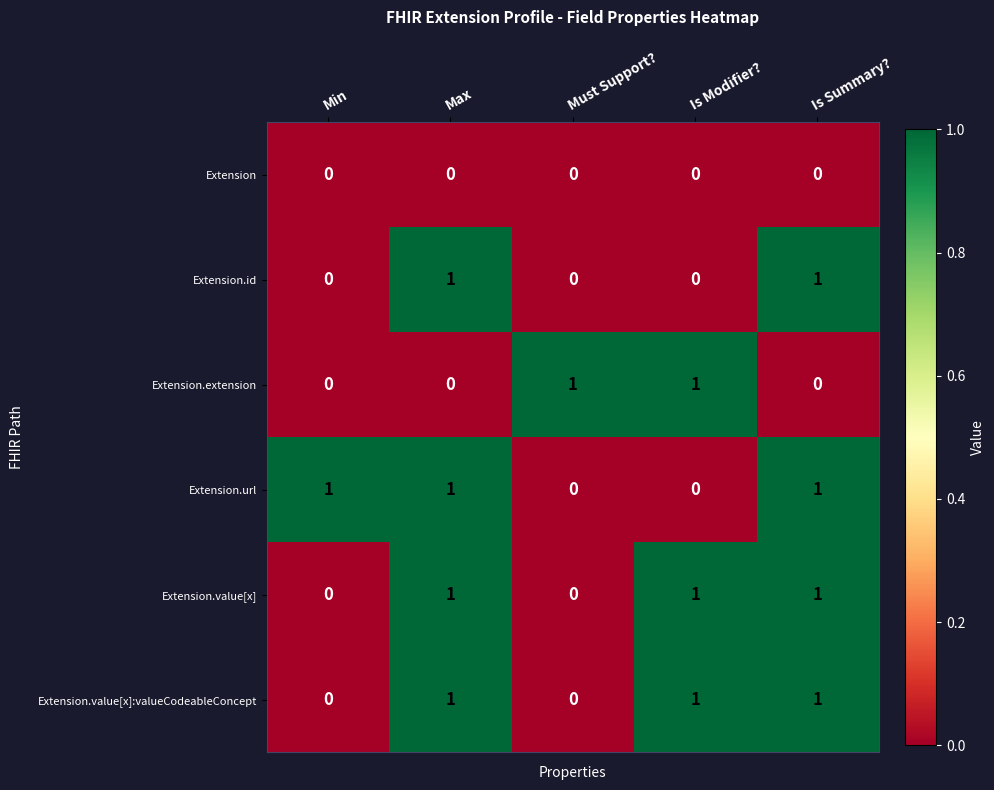

What is the sum of all Extension.value[x] values?

3